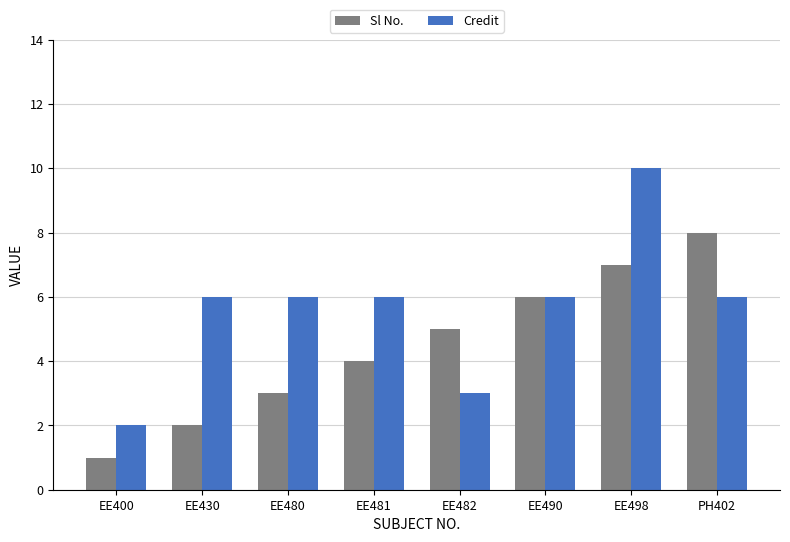

Which series has the largest range (max minus min)?

Credit